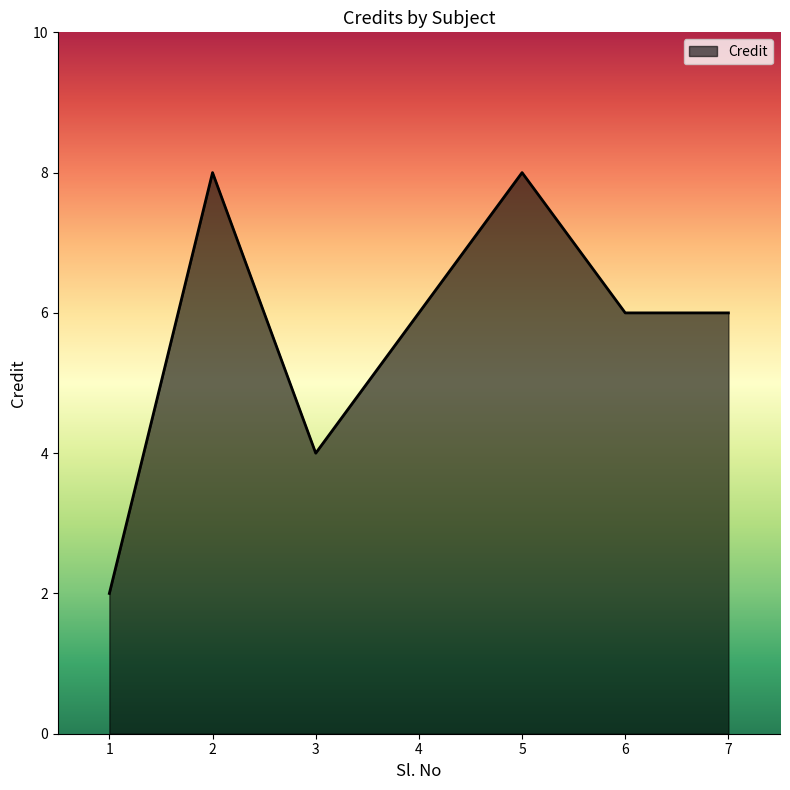

True or false: there are more than 2 points higher than both neighbors.

False